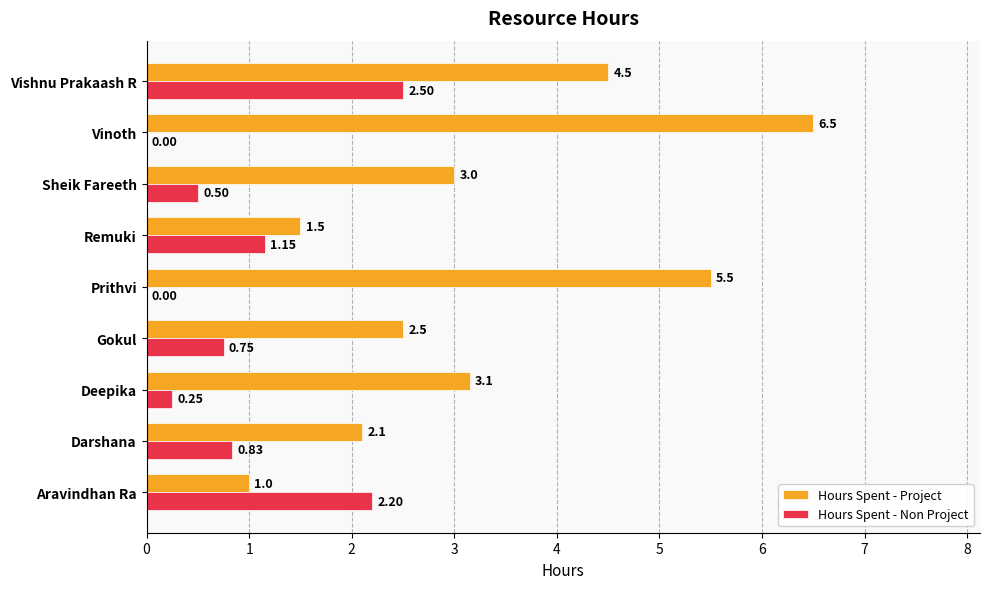

Which category has the highest value in the Hours Spent - Project series?

Vinoth